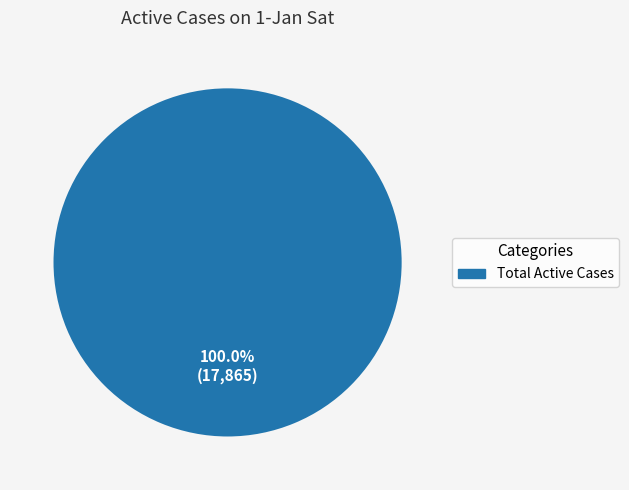

Rank the categories by value from highest to lowest.

Total Active Cases